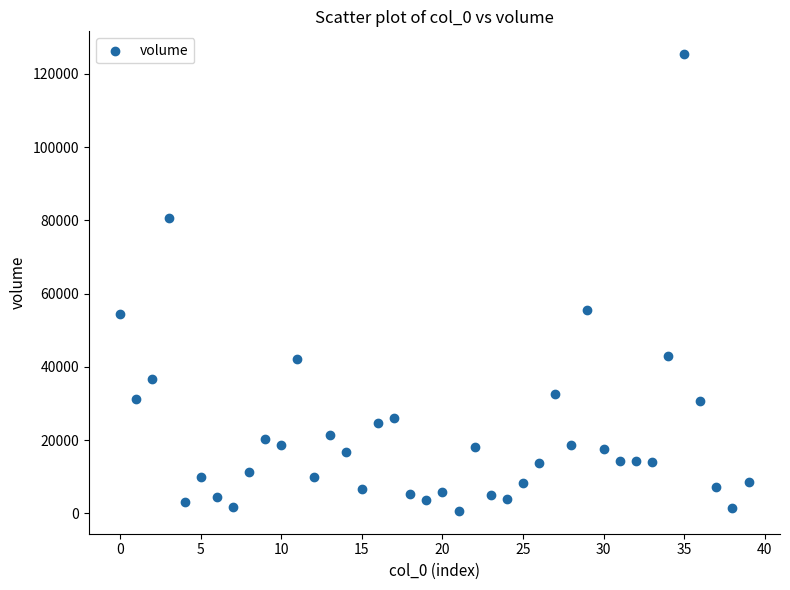

What is the range of Y values (max minus min)?

124638.5